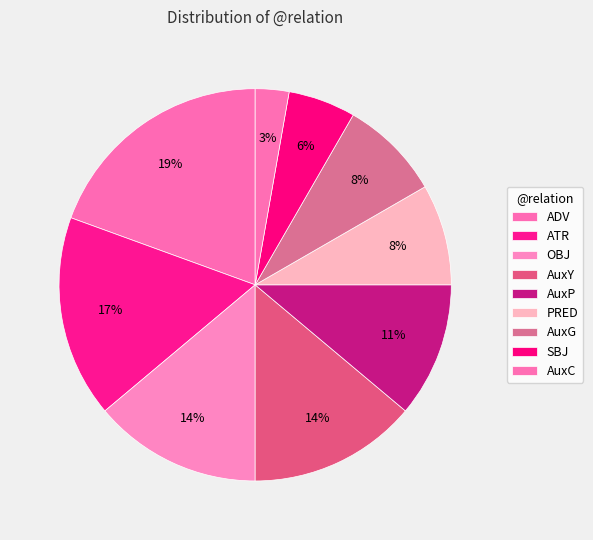

Does any single category account for the majority?

No